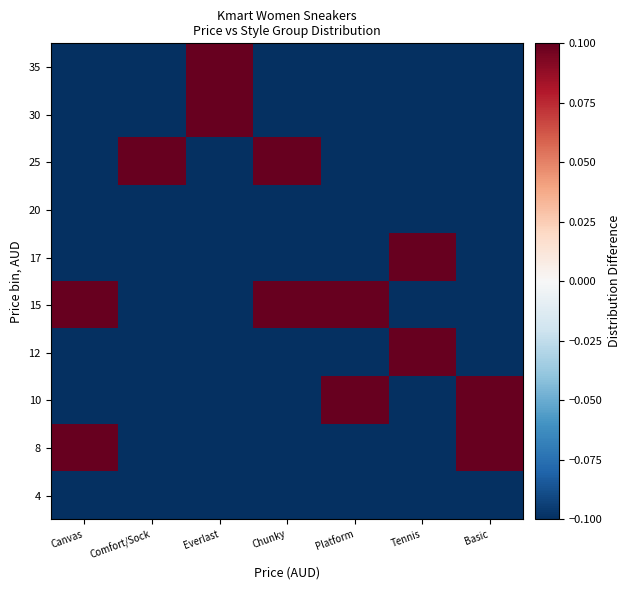

What is the difference between the highest and lowest values at Tennis?

1.0